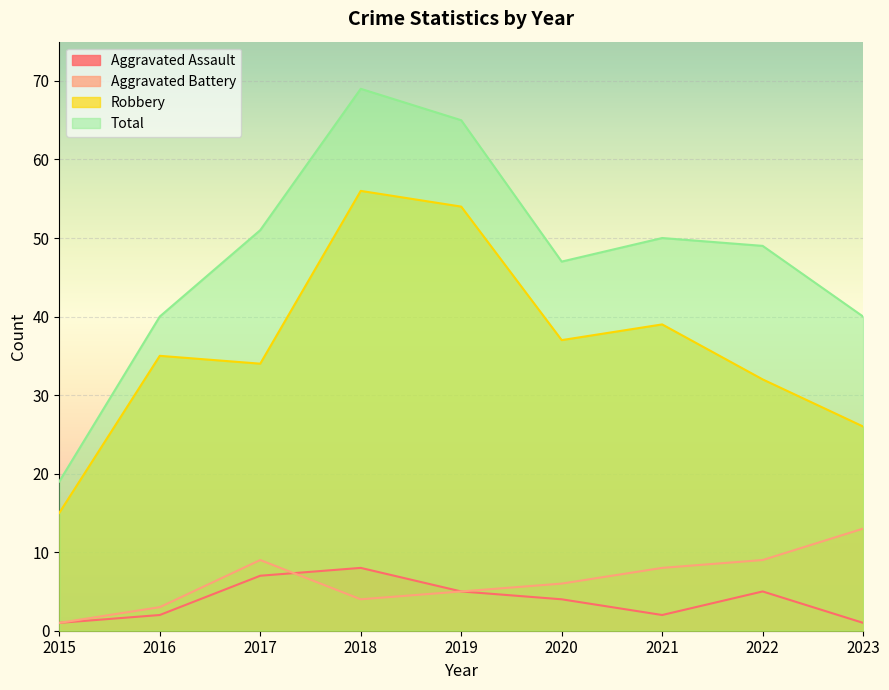

At how many categories does at least one series exceed 51?

2